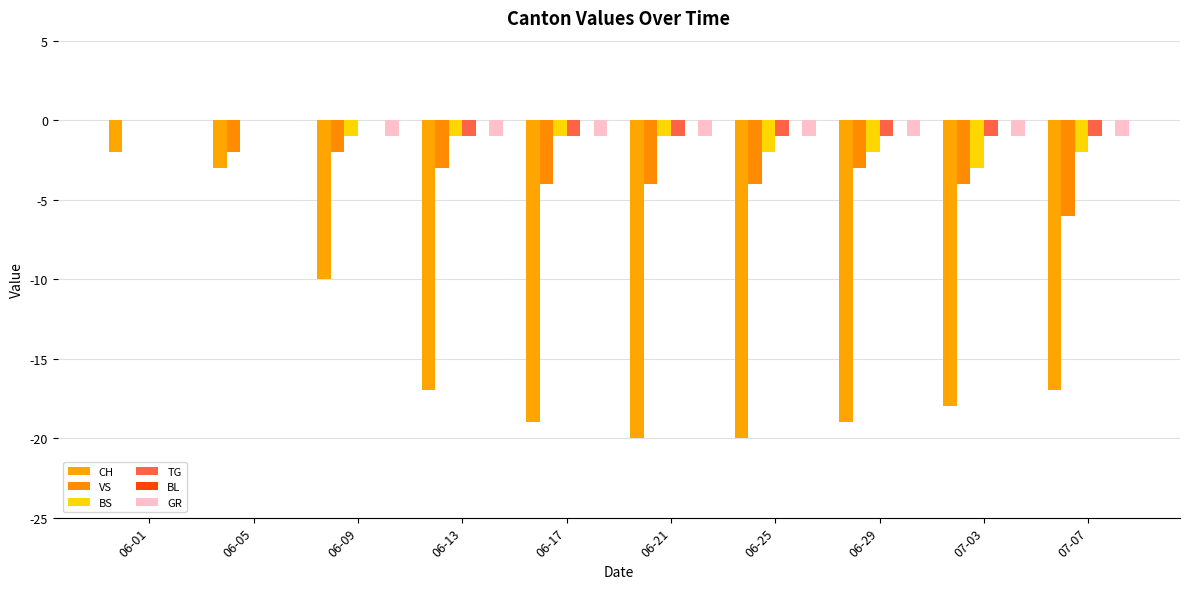

How many series are shown in this chart?

5